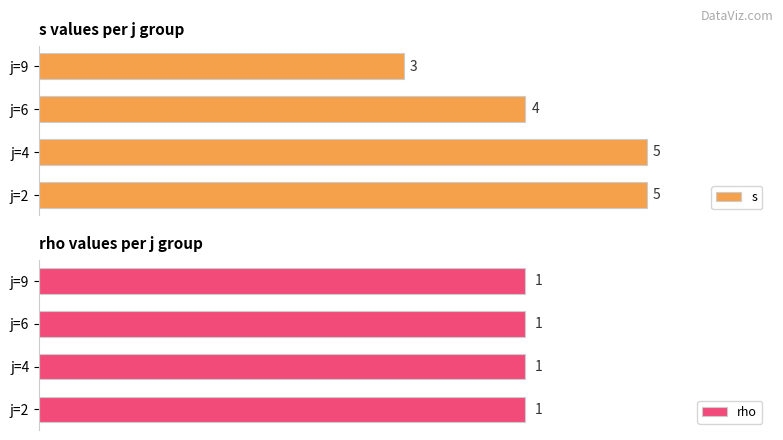

At which label does s reach its minimum?

j=9